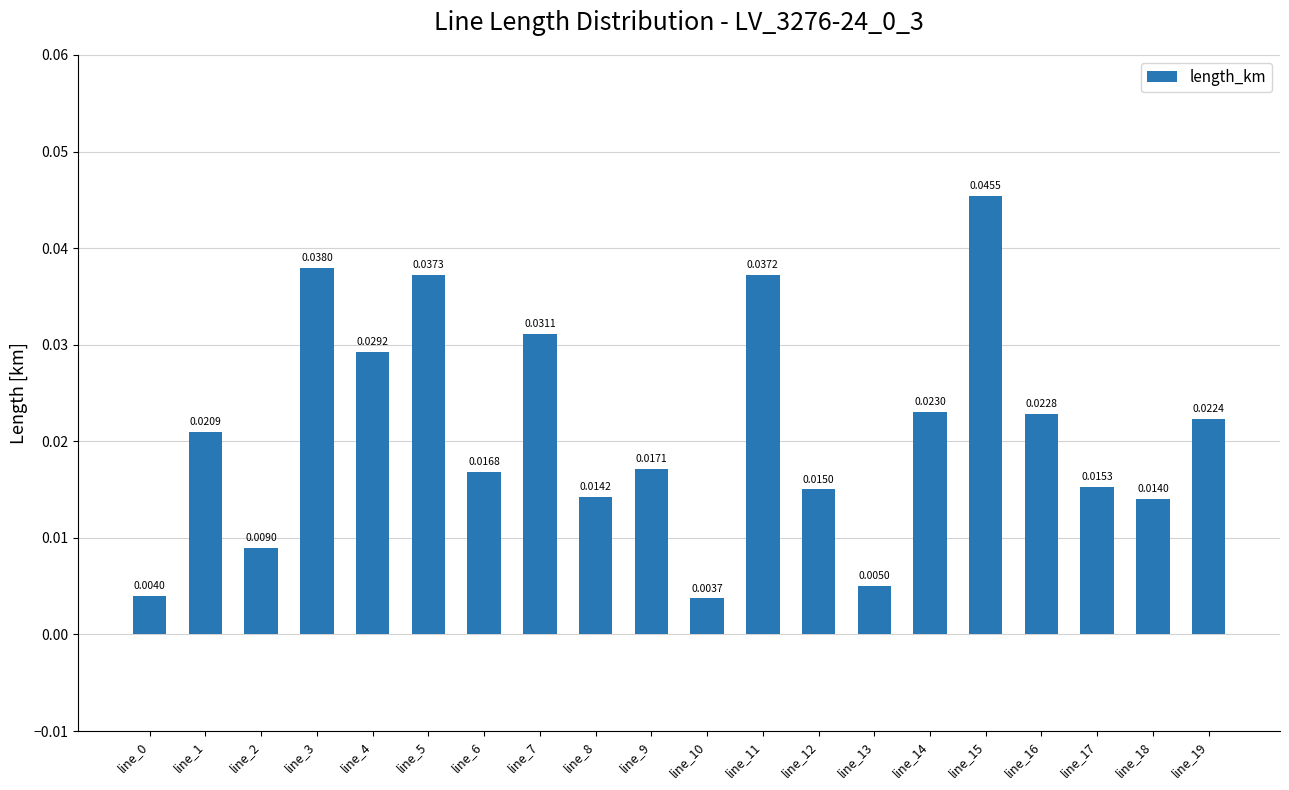

Does the chart contain any negative values?

No